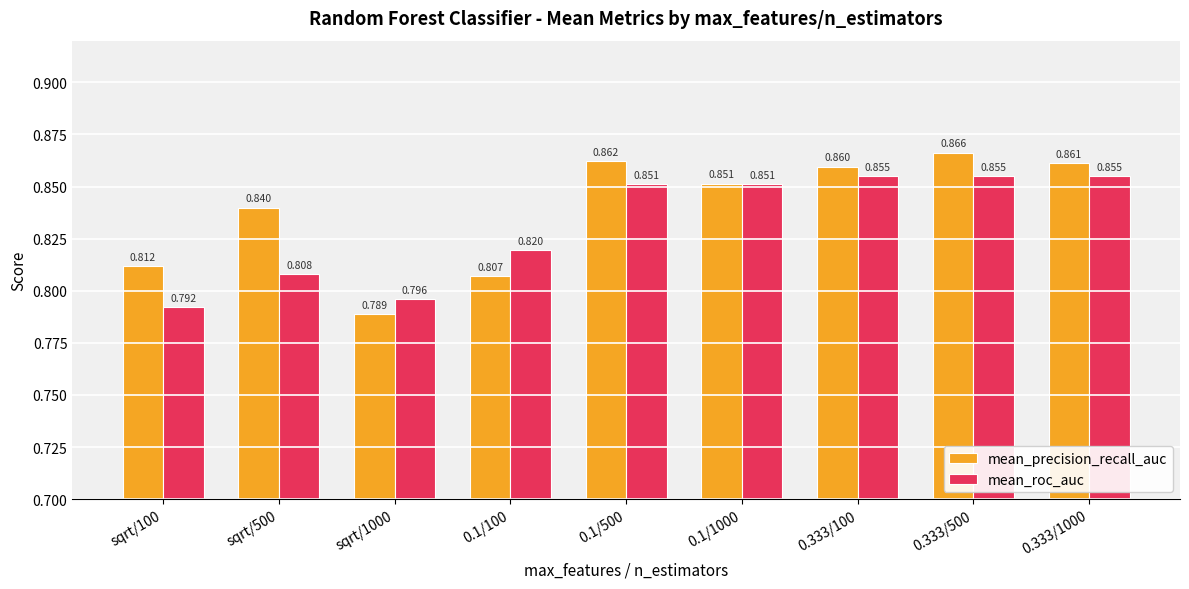

List the series in order of their peak value, highest first.

mean_precision_recall_auc, mean_roc_auc